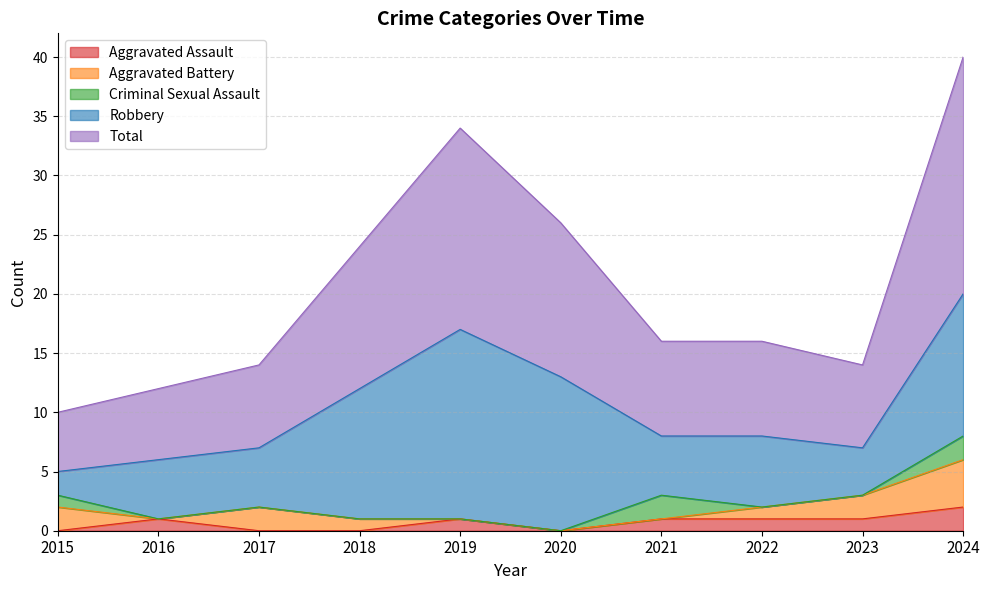

At which category does Total reach its first local peak?

2019